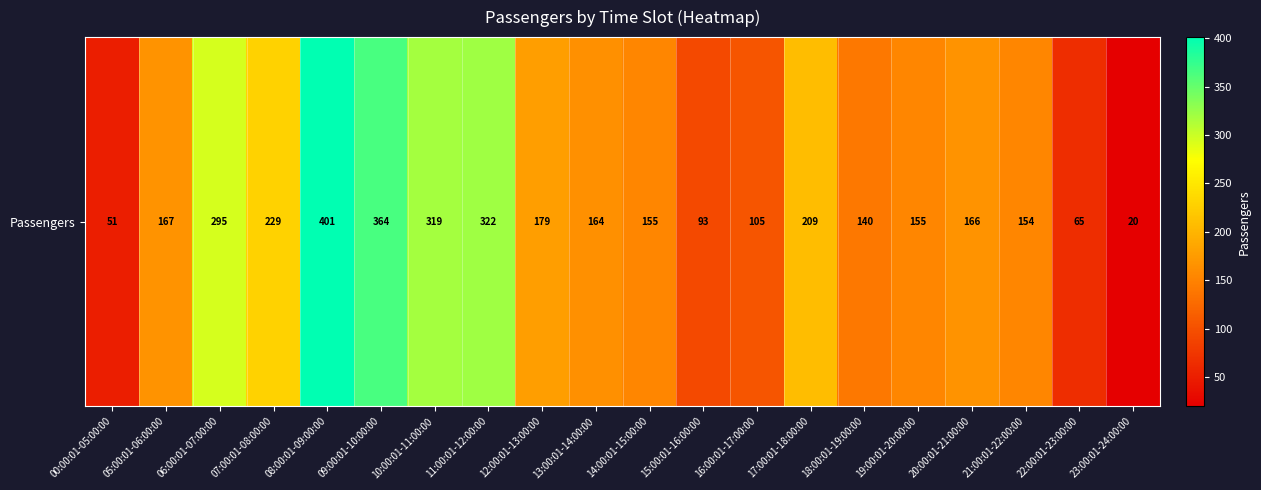

Reading left to right, transcribe all the data shown in this chart.

00:00:01-05:00:00=51	05:00:01-06:00:00=167	06:00:01-07:00:00=295	07:00:01-08:00:00=229	08:00:01-09:00:00=401	09:00:01-10:00:00=364	10:00:01-11:00:00=319	11:00:01-12:00:00=322	12:00:01-13:00:00=179	13:00:01-14:00:00=164	14:00:01-15:00:00=155	15:00:01-16:00:00=93	16:00:01-17:00:00=105	17:00:01-18:00:00=209	18:00:01-19:00:00=140	19:00:01-20:00:00=155	20:00:01-21:00:00=166	21:00:01-22:00:00=154	22:00:01-23:00:00=65	23:00:01-24:00:00=20